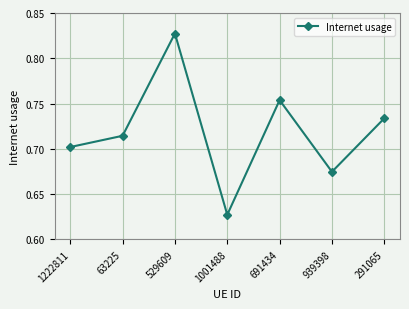

What position from the left is 939398?

6